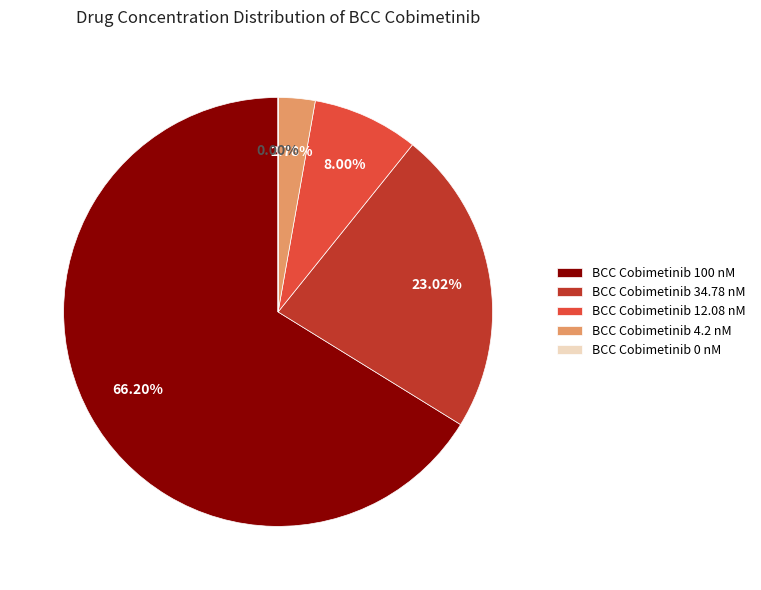

Which category has the biggest portion of the pie?

BCC Cobimetinib 100 nM